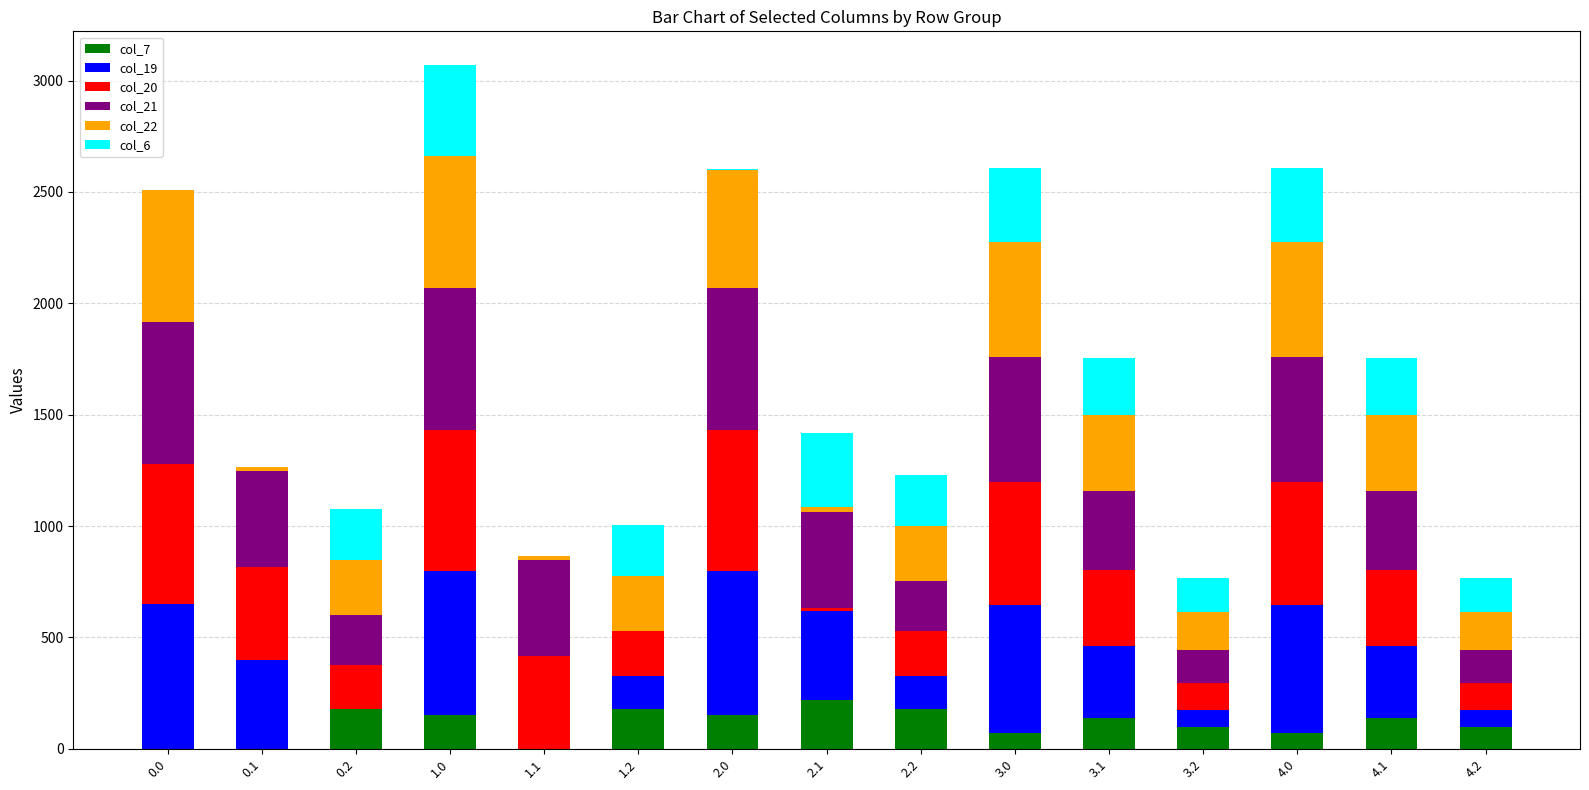

At which category is the sum across all series the highest?

1.0